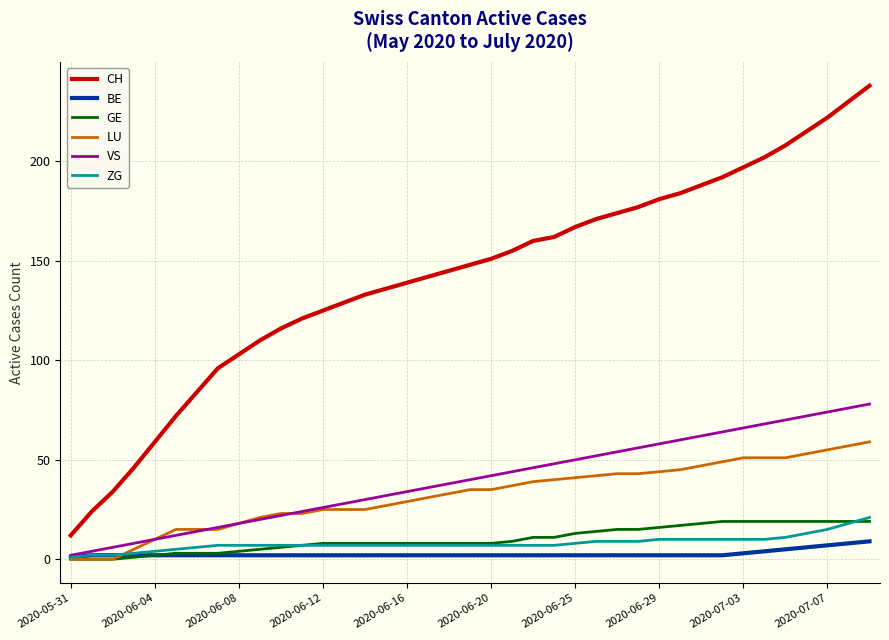

How many distinct data groups are displayed?

6